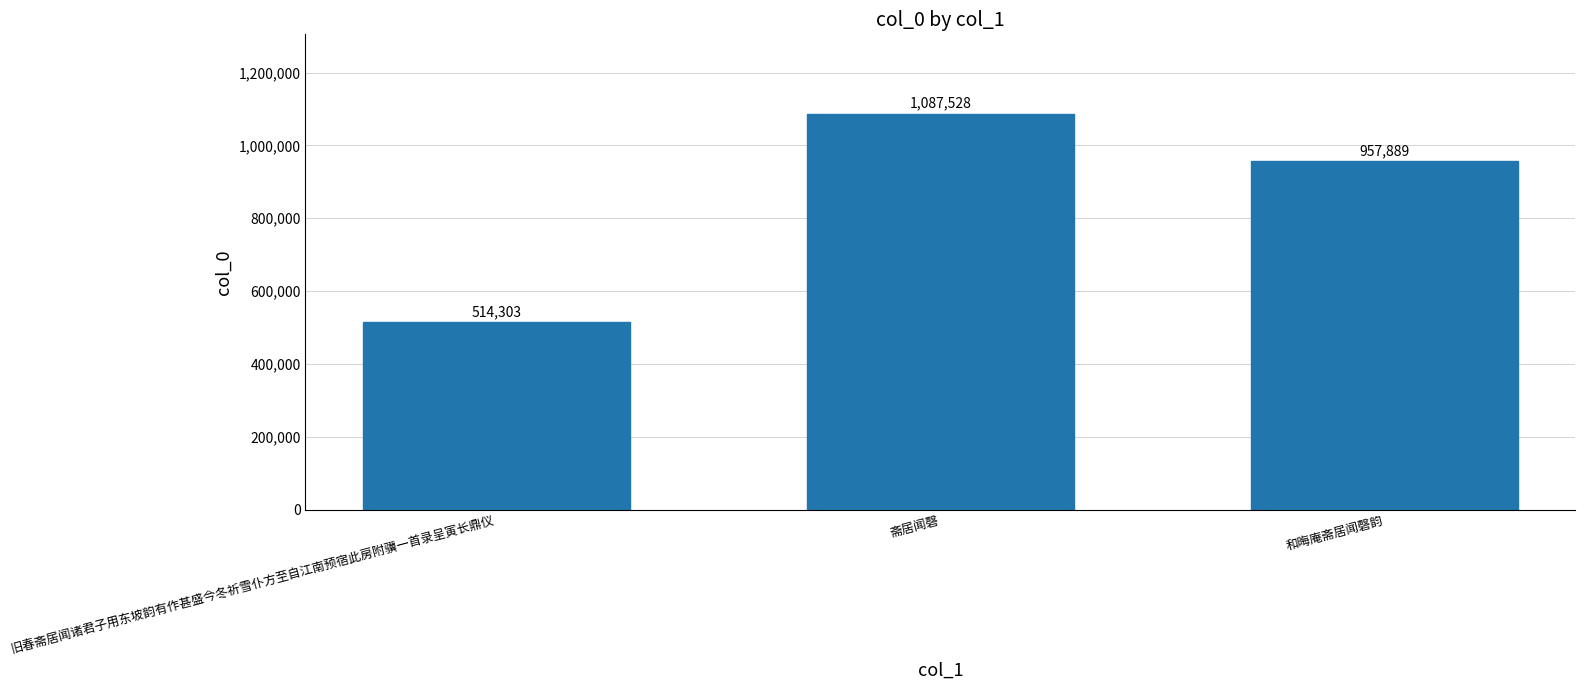

What is the change in value from 斋居闻磬 to 和晦庵斋居闻磬韵?

-129639